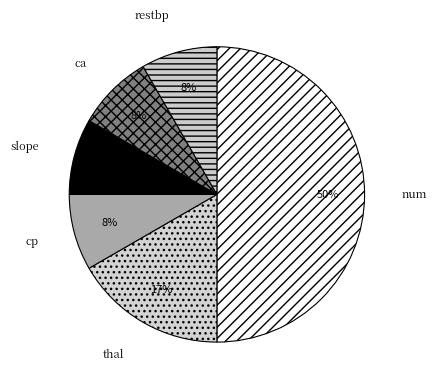

Is the sum of thal and cp greater than half?

No